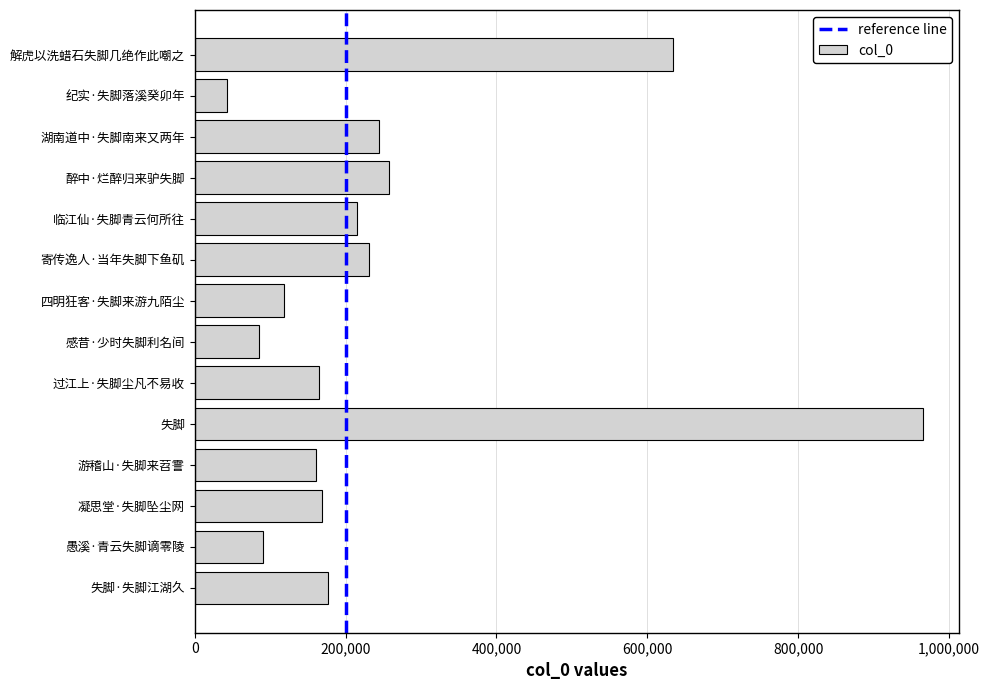

How many bars are there in total?

14